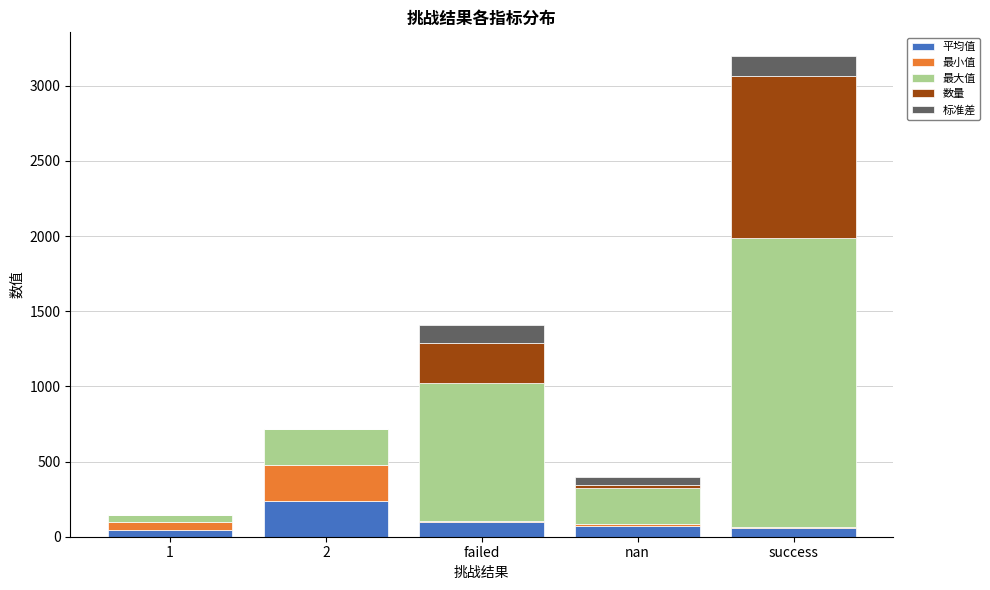

At which category is the sum across all series the highest?

success